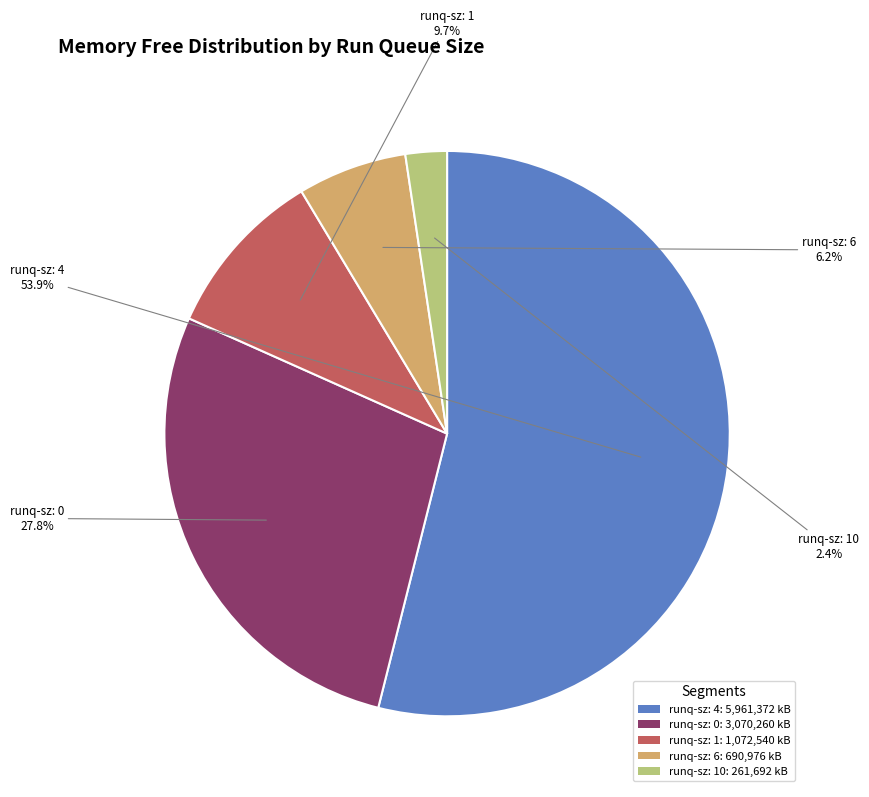

What is the ratio of the value at runq-sz: 1: 1,072,540 kB to the value at runq-sz: 0: 3,070,260 kB?

0.3